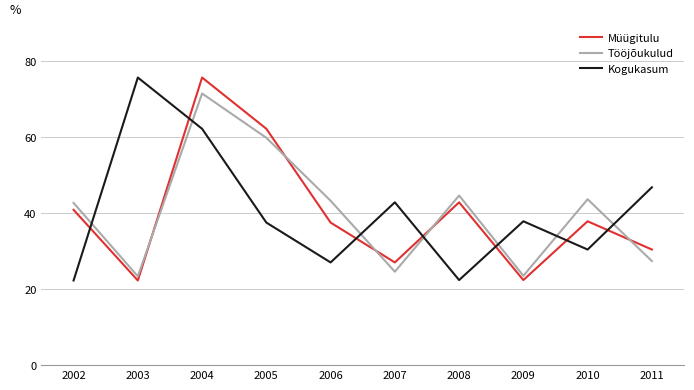

How many interior local valleys does the Müügitulu series have?

3